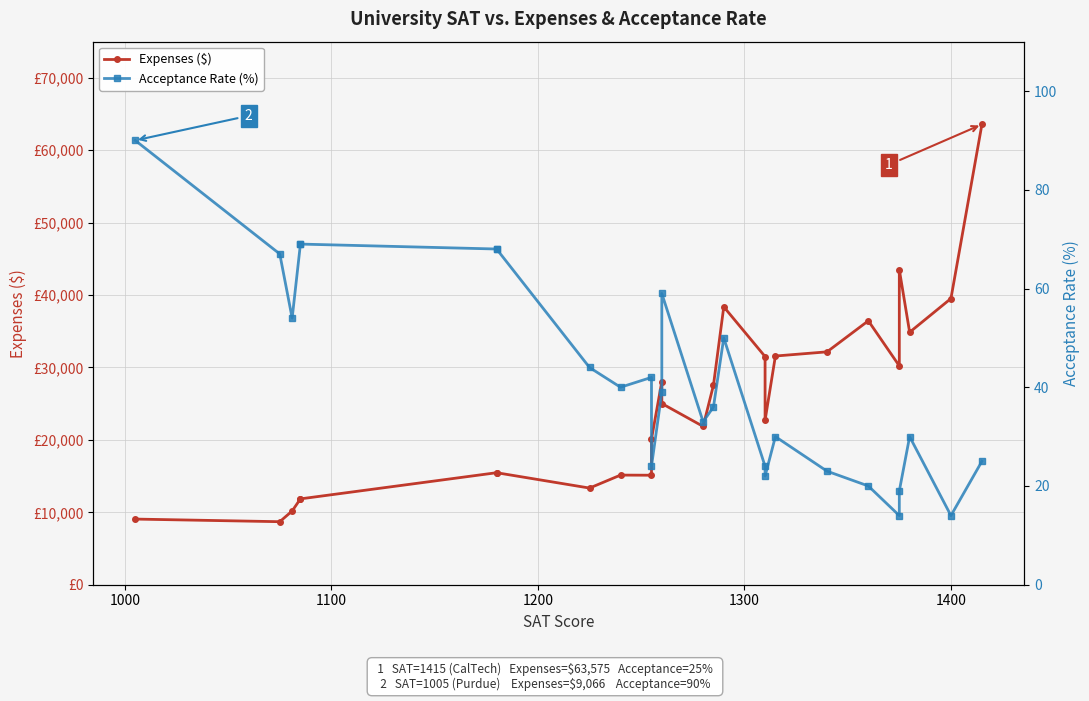

True or false: Expenses ($) and Acceptance Rate (%) cross at least once.

False